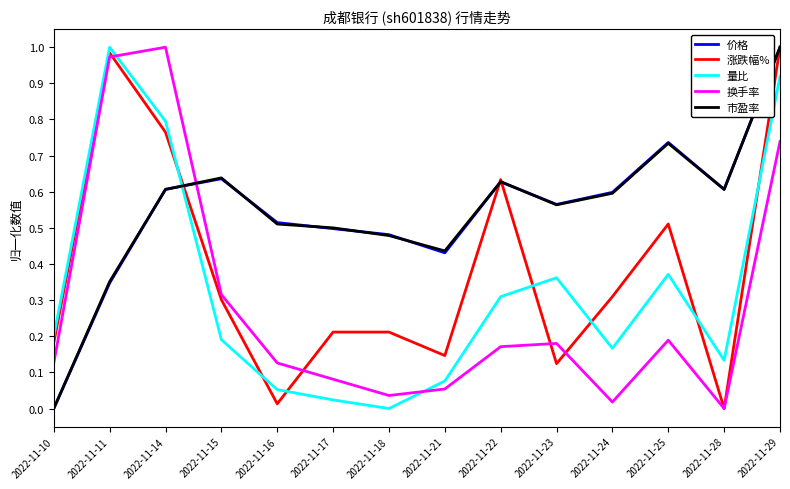

The 价格 series shows 0.5 at 2022-11-10. True or false?

False